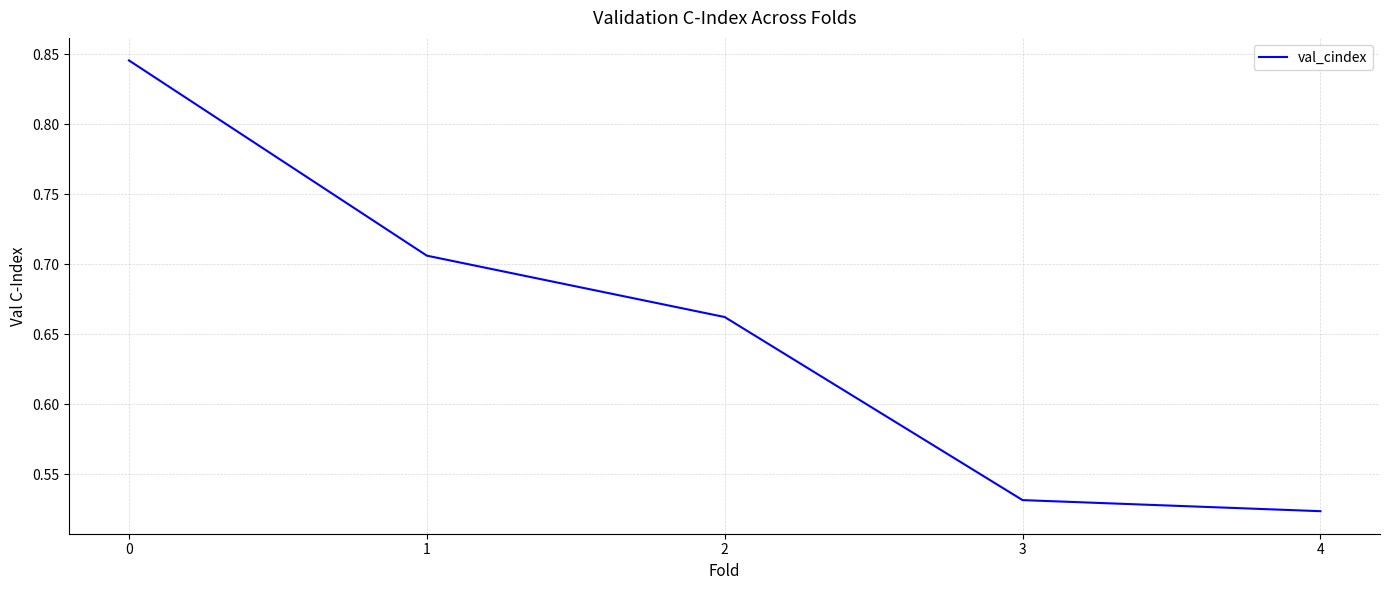

Does the chart display data point markers on the line(s)?

No